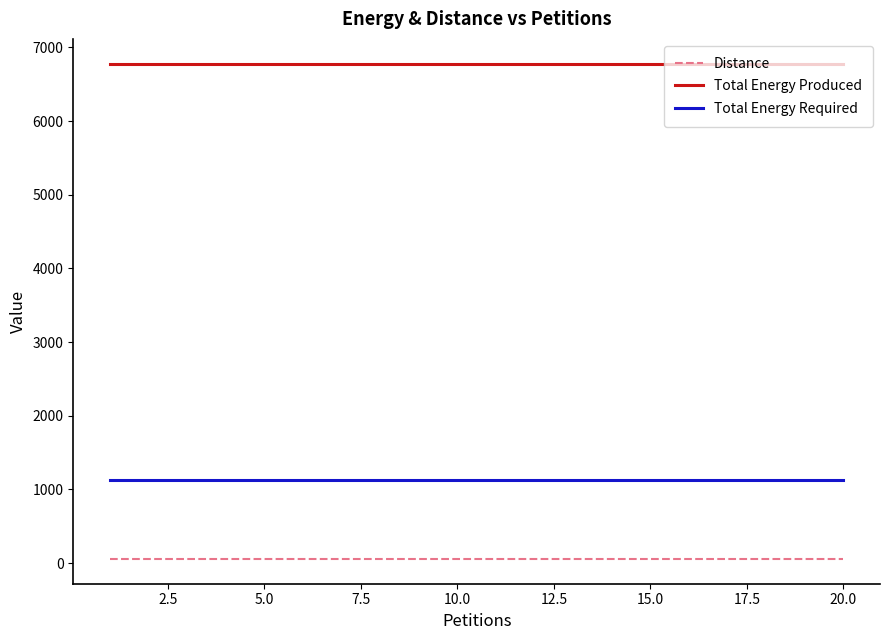

Which series has the largest total across all categories?

Total Energy Produced